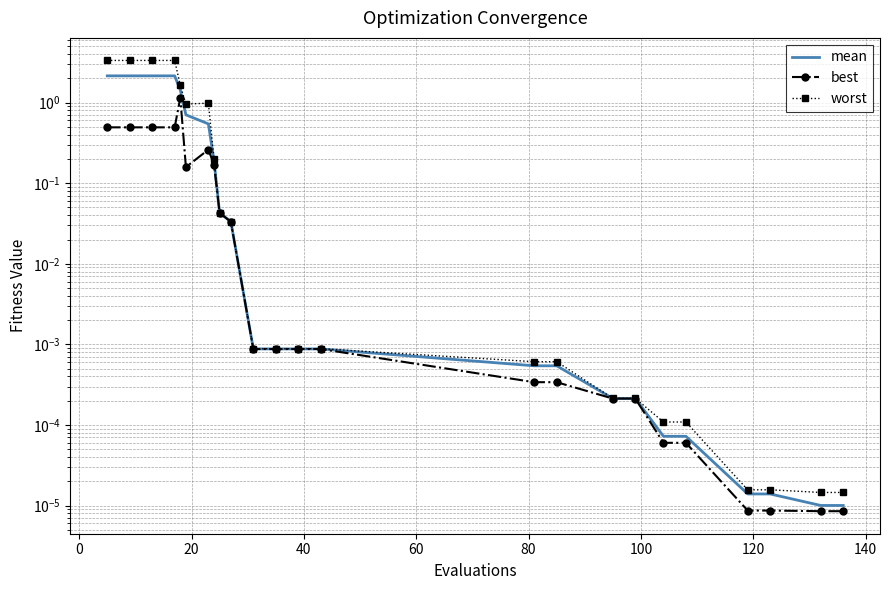

Rank the series by their maximum value, from lowest to highest.

best, mean, worst